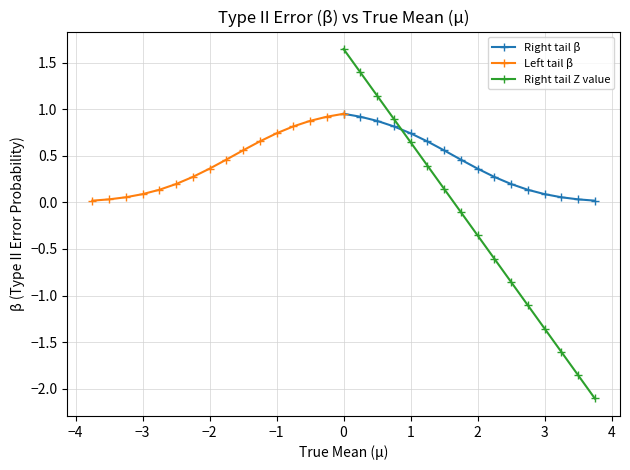

How many lines are shown in the chart?

3